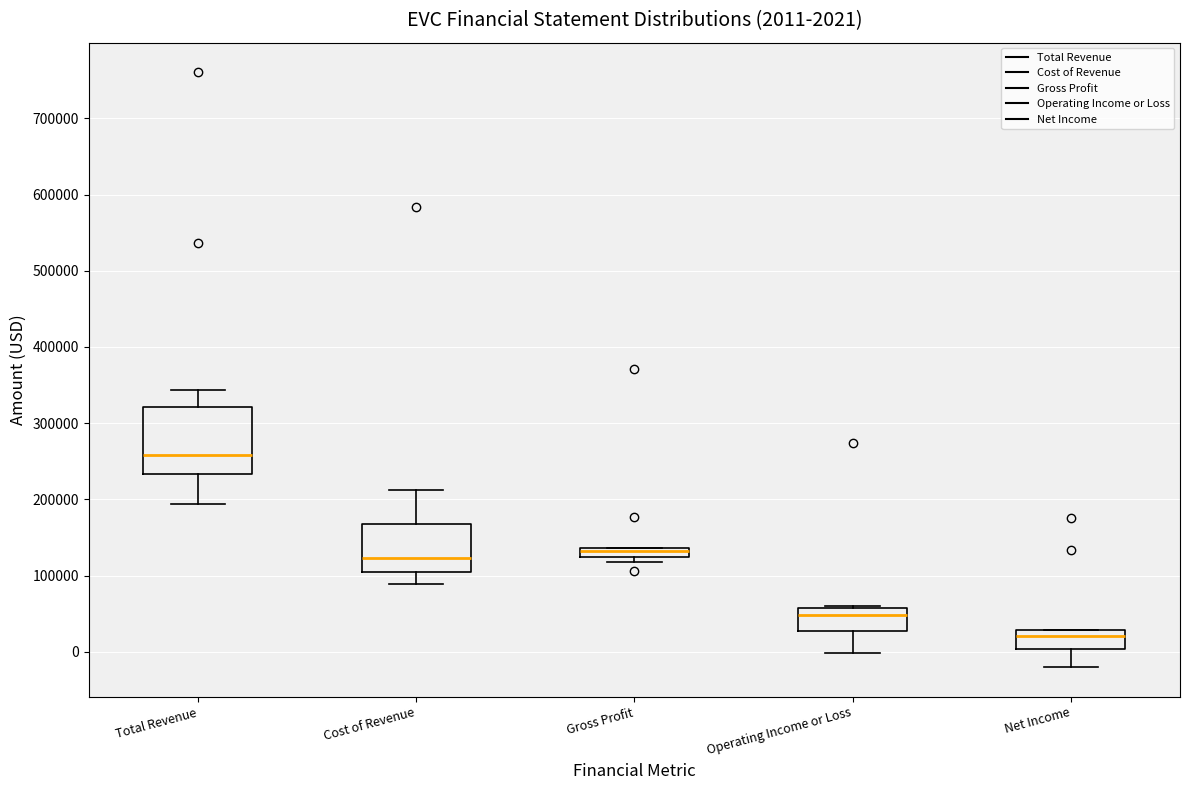

Which box is the tallest, from its lower edge to its upper edge?

Total Revenue